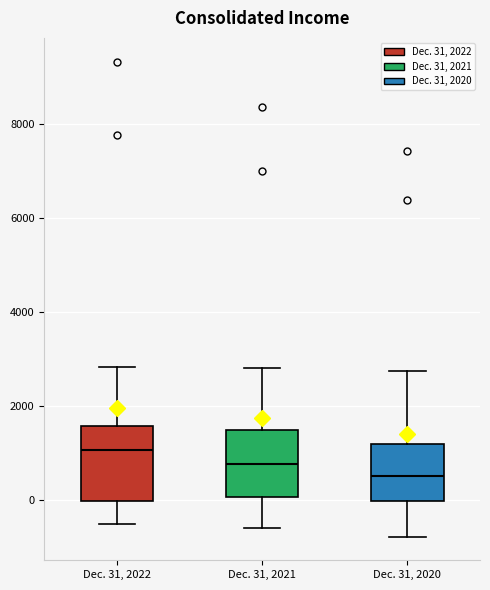

Reading left to right, transcribe this box plot: for each box, give where its median line is, the range the box spans, and where its two whiskers end, as read against the y-axis. The values are not printed on the chart, so give them approximately, as read against the axis.

Dec. 31, 2022: median 1000, box 0 to 1600, whiskers -600 to 2800
Dec. 31, 2021: median 800, box 0 to 1400, whiskers -600 to 2800
Dec. 31, 2020: median 600, box 0 to 1200, whiskers -800 to 2800